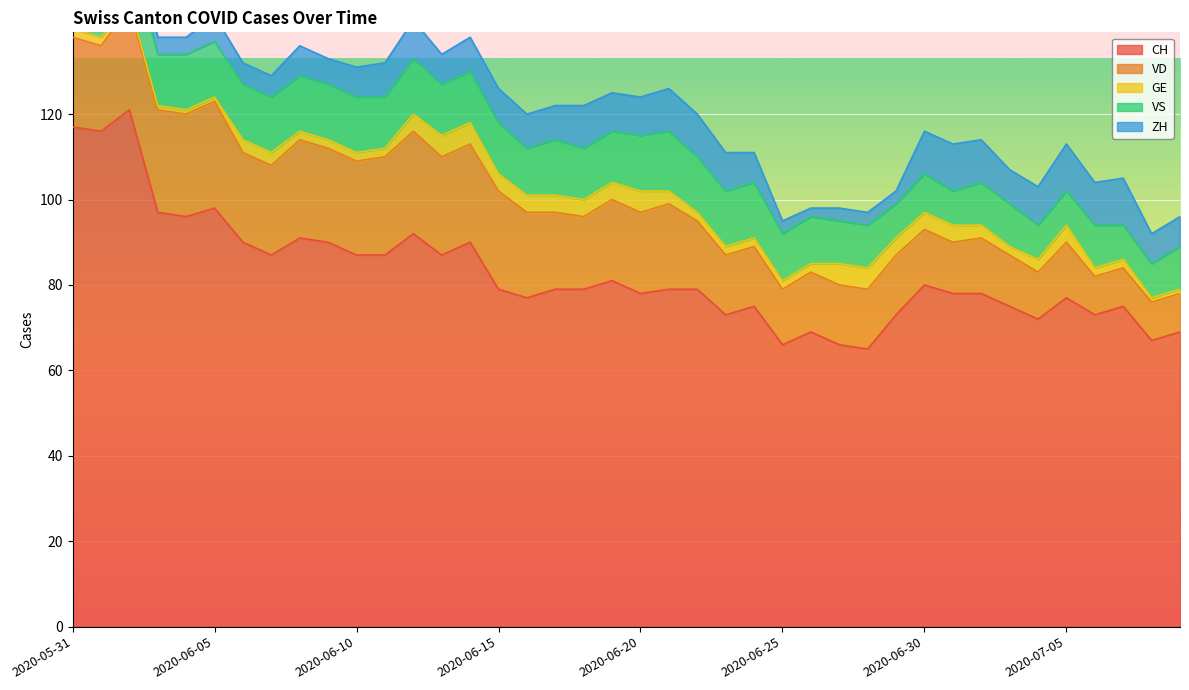

What is the highest value of the VD series?

25